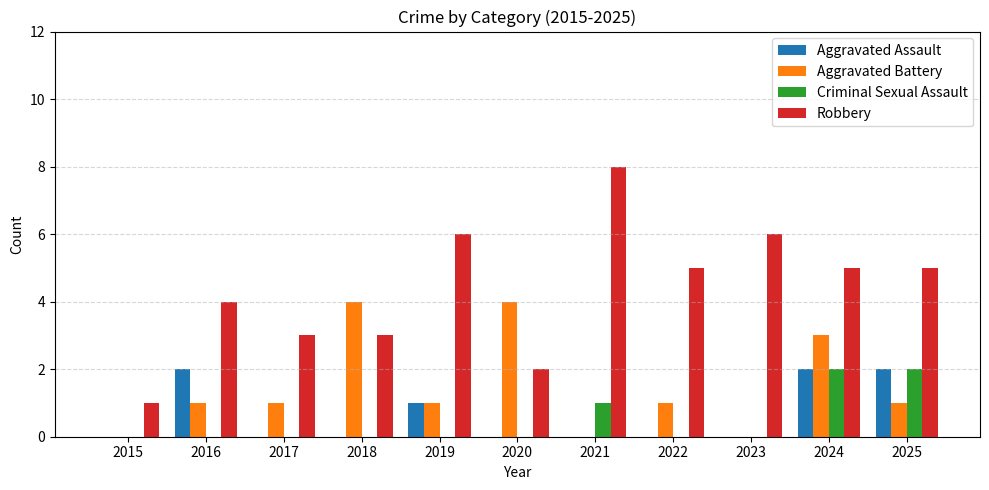

Which series changed the most between 2018 and 2020?

Robbery